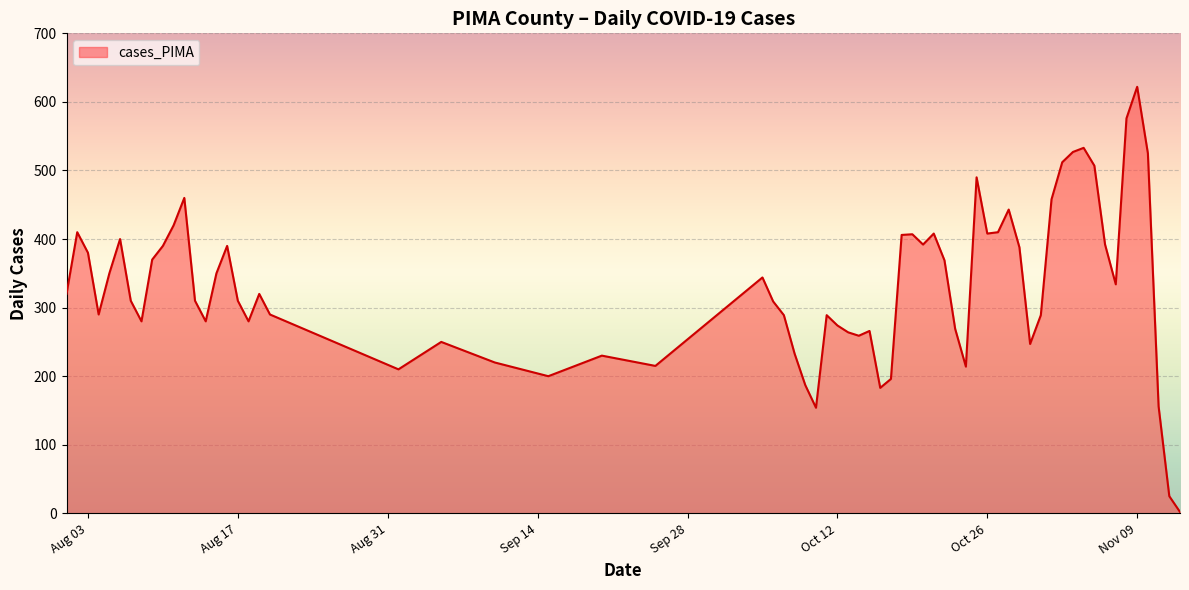

What is the greatest value displayed?

622